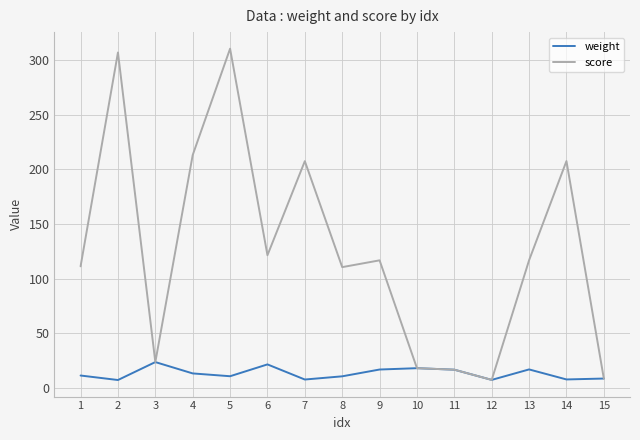

True or false: score has a value of 207.7 at 14.

True